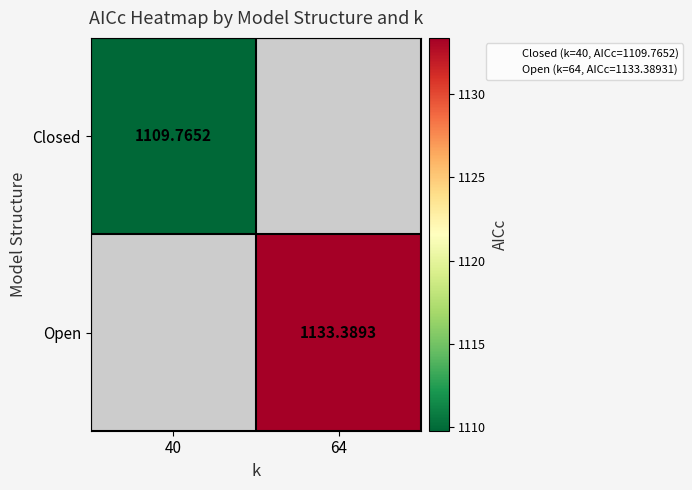

What is the greatest value displayed?

1133.4